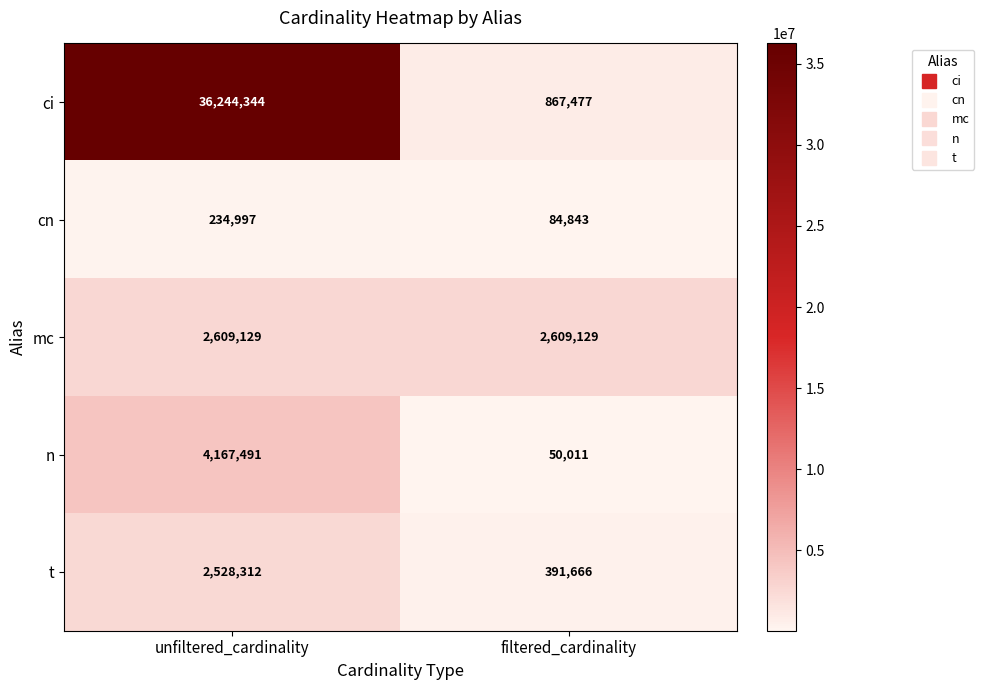

How many series are shown in this chart?

5